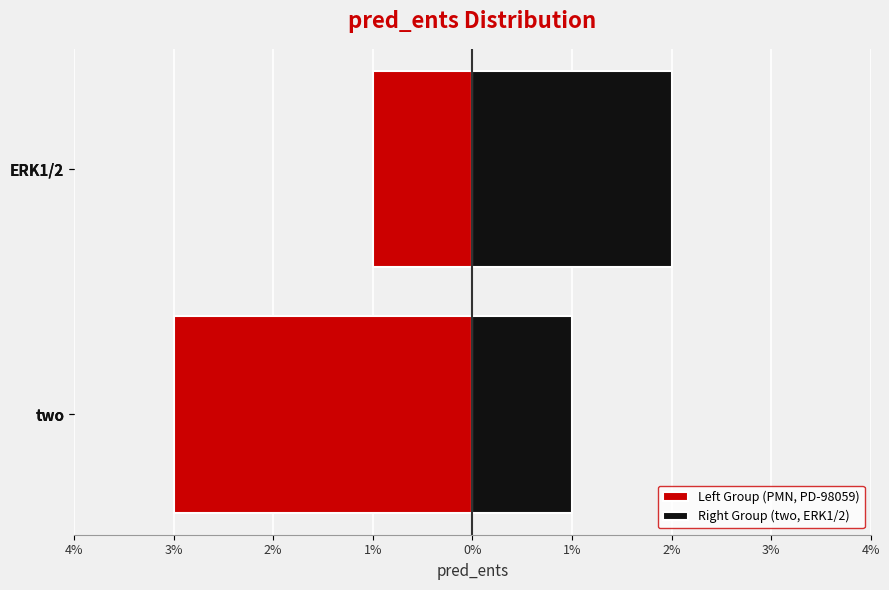

Count the Right Group (two, ERK1/2) values in the range 1 to 2.

2